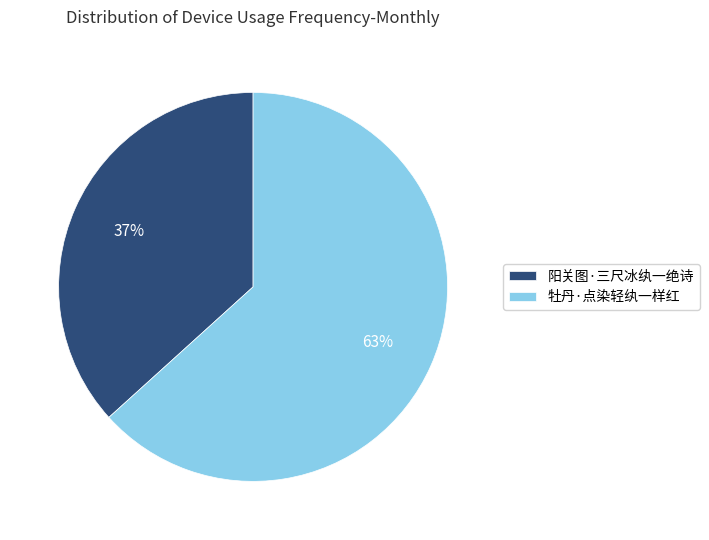

Does any single category account for the majority?

Yes